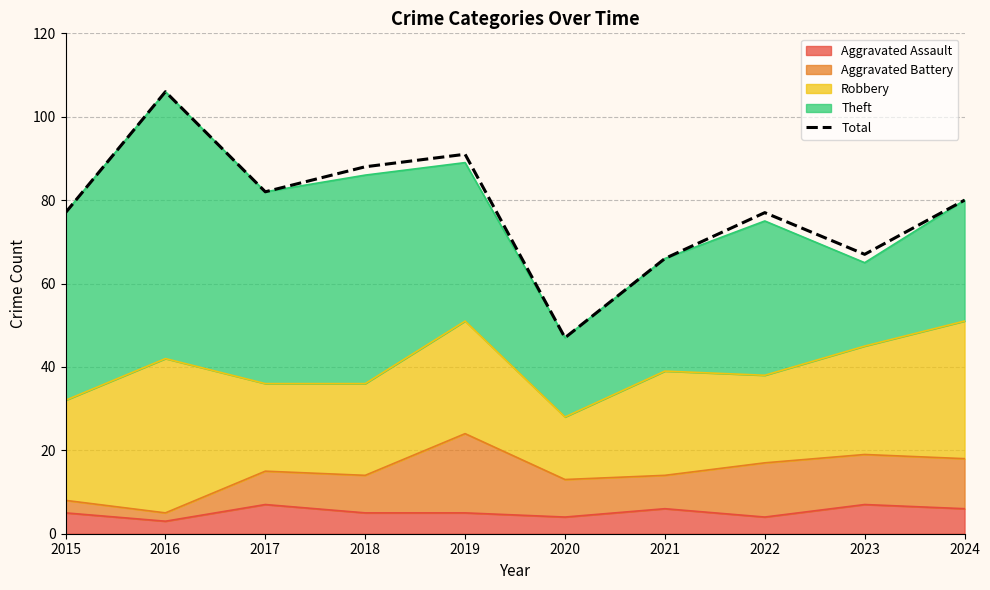

List the labels in order of value, smallest first.

2020, 2021, 2023, 2015, 2022, 2024, 2017, 2018, 2019, 2016